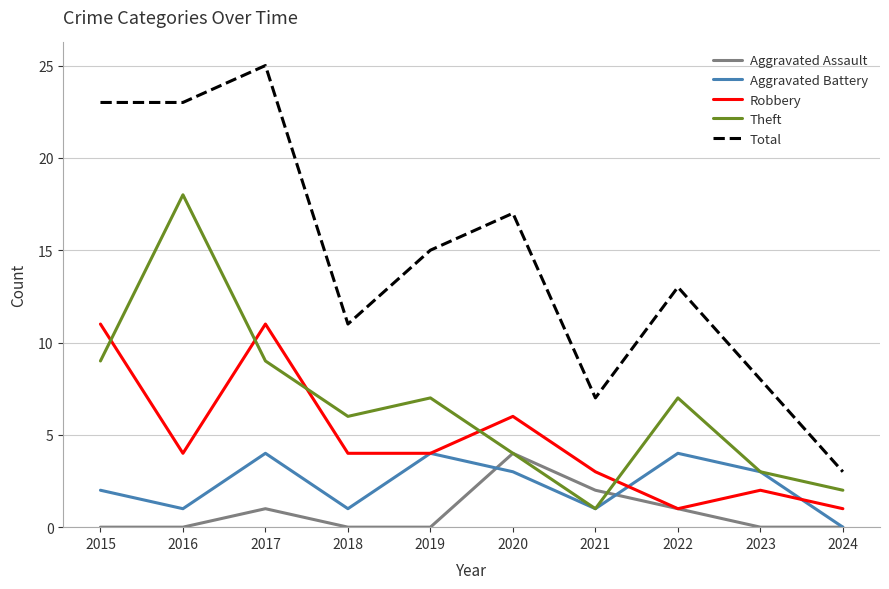

True or false: Total and Theft cross at least once.

False